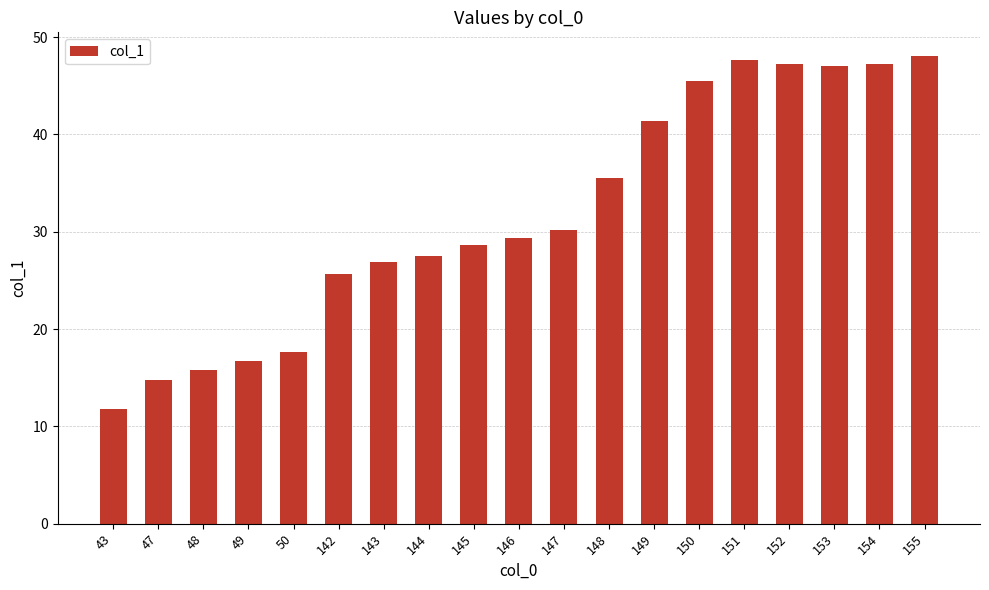

Which category has the lowest value across all series?

43